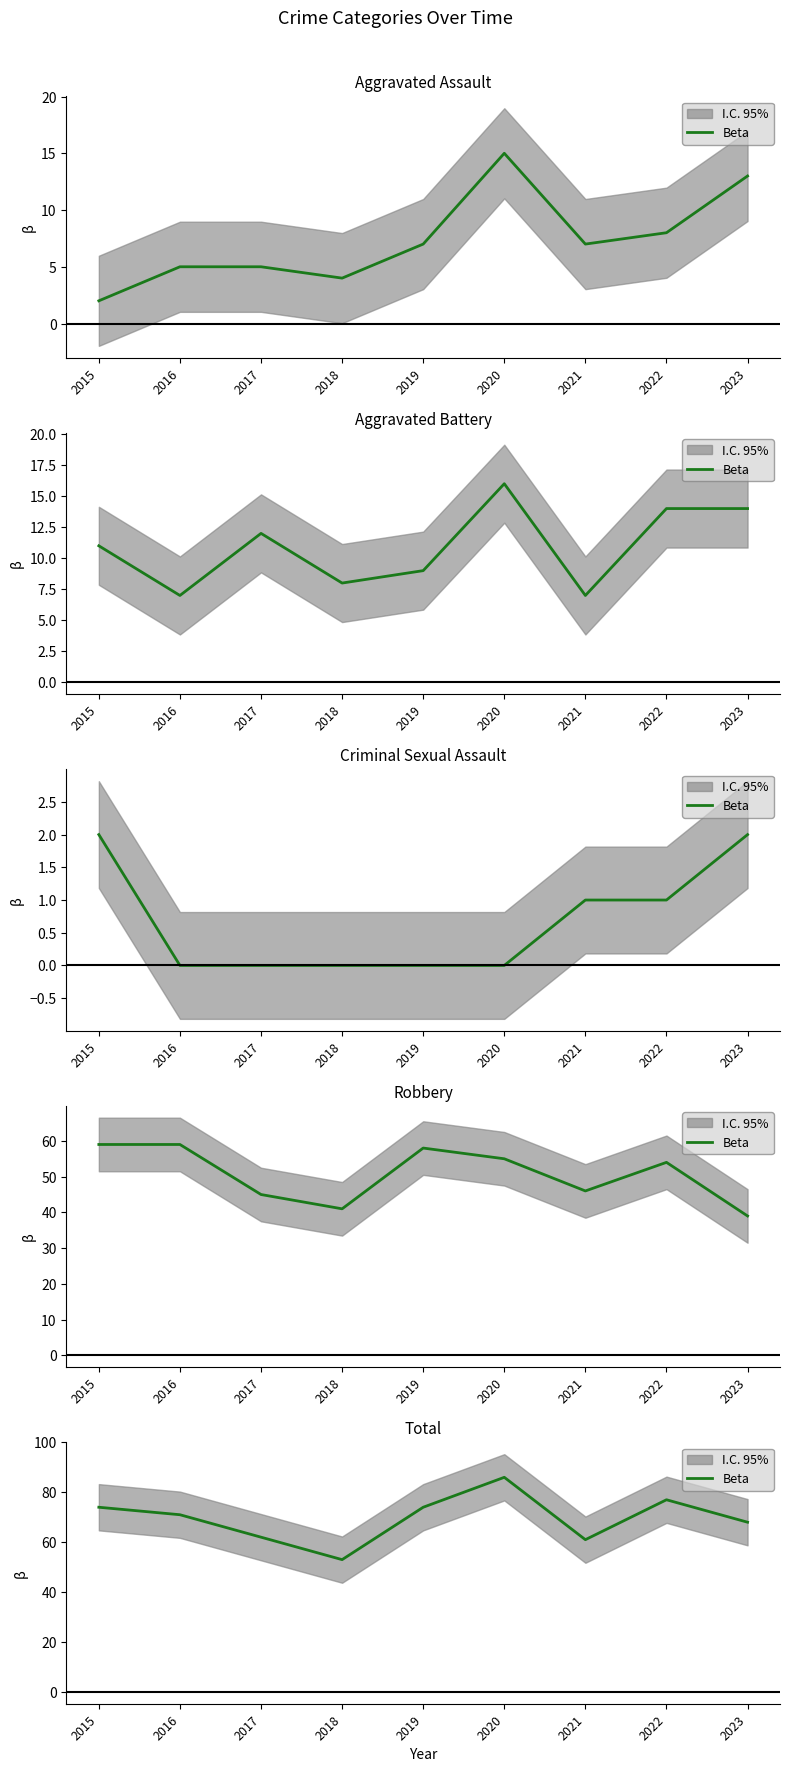

Rank the categories by value from highest to lowest.

2020, 2022, 2015, 2019, 2016, 2023, 2017, 2021, 2018